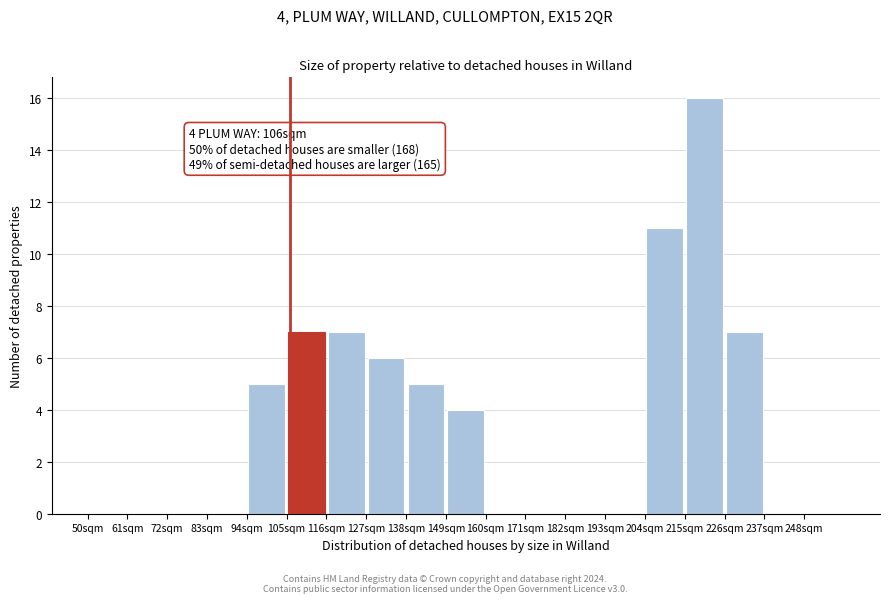

Over which range of the x-axis is the bar tallest?

215 to 226